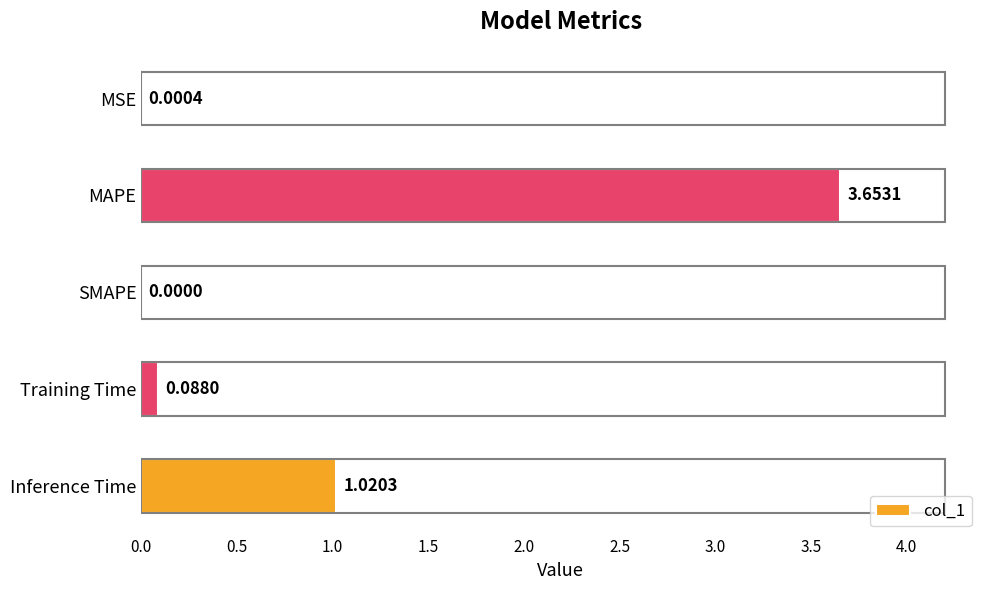

Where is the data nearest to the value 1?

Inference Time